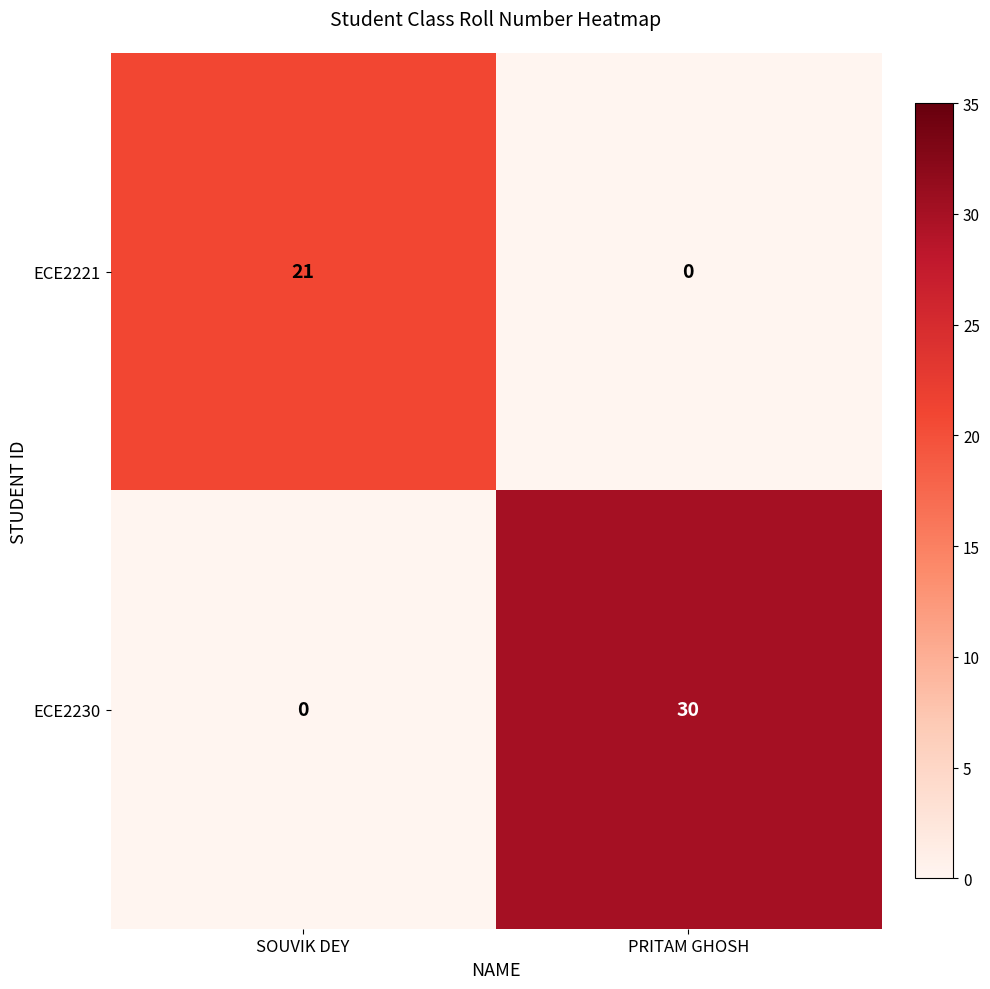

What is the maximum value shown in the chart?

30